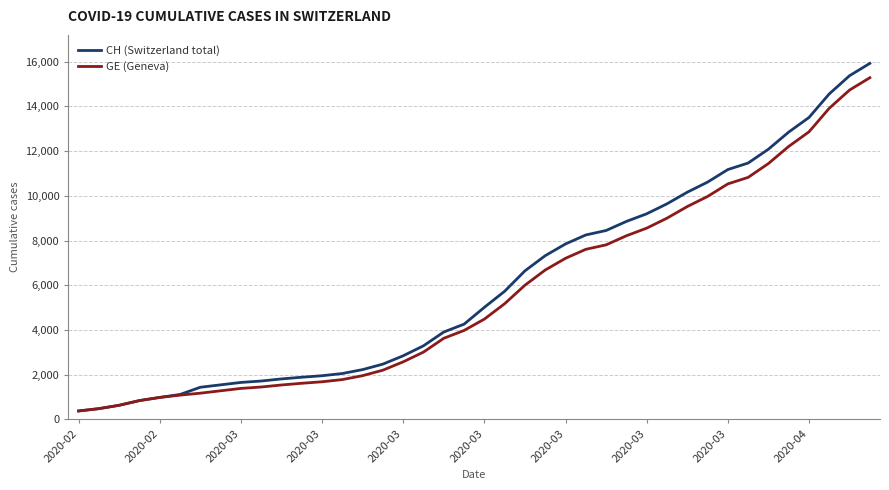

Which series has the widest spread of values?

CH (Switzerland total)